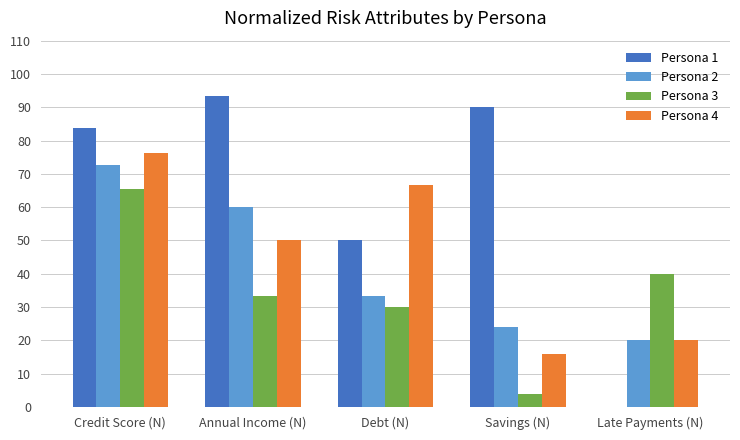

What are all the series names shown in the legend?

Persona 1, Persona 2, Persona 3, Persona 4